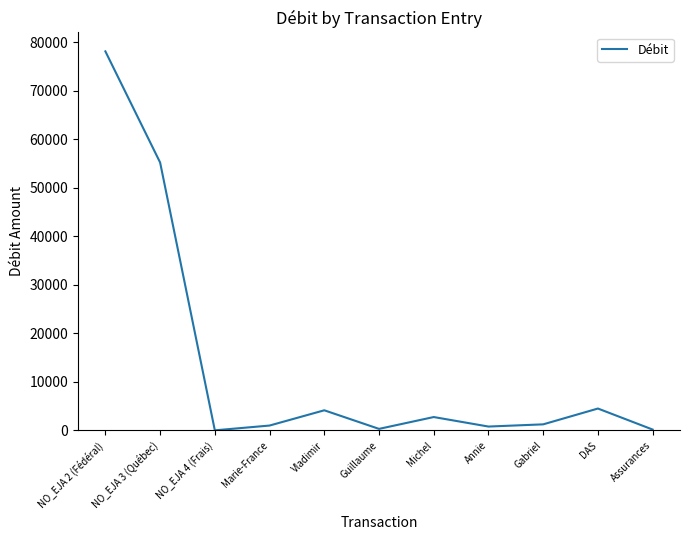

How many interior local valleys (lower than both neighbors) does the data have?

3